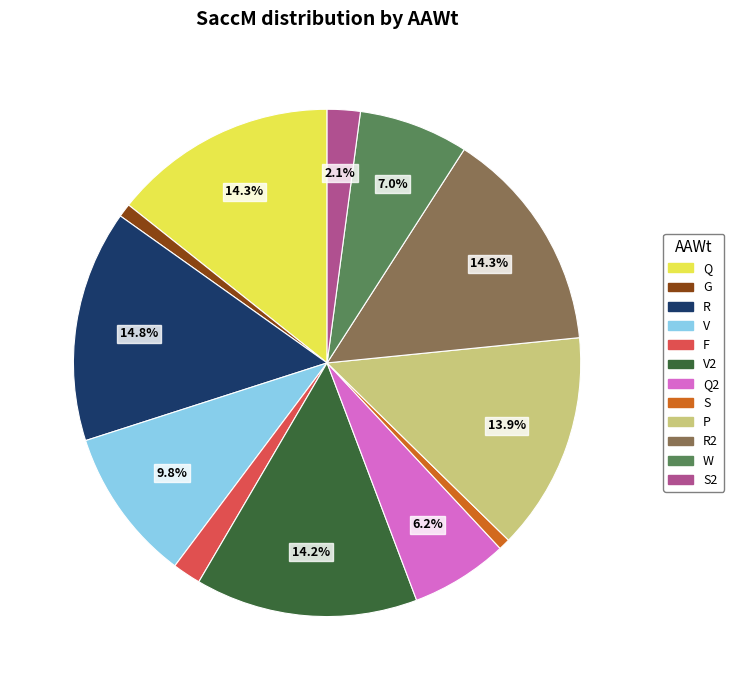

Does any single category account for the majority?

No